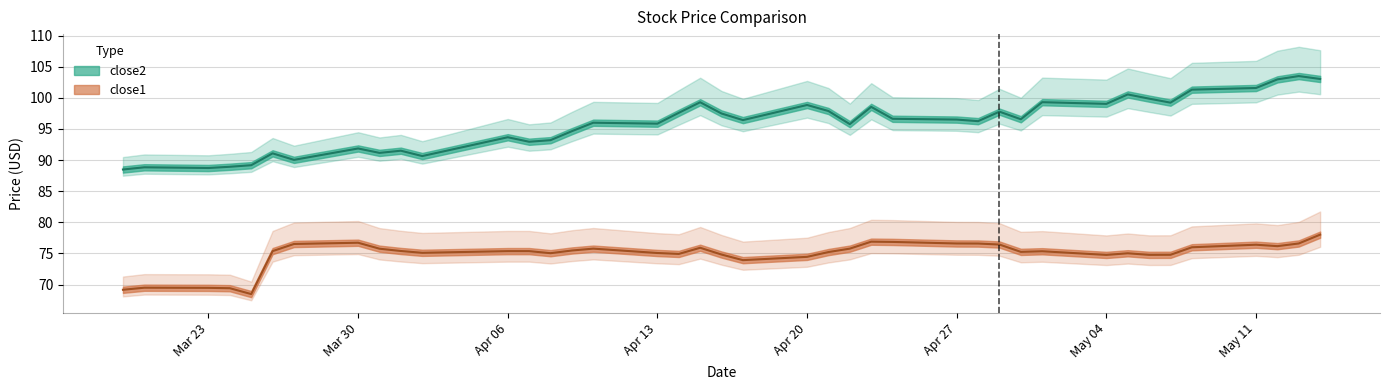

Reading left to right, what are all the values shown in this chart?

close2: 88.5	88.8	88.7	88.9	89.2	91.1	90.0	91.9	91.2	91.5	90.6	93.7	92.9	93.2	94.6	96.0	95.9	97.6	99.3	97.5	96.4	98.9	97.9	95.8	98.5	96.6	96.5	96.3	97.8	96.6	99.3	99.0	100.5	99.9	99.2	101.3	101.6	103.0	103.5	103.0
close1: 69.2	69.5	69.5	69.4	68.5	75.4	76.5	76.7	75.8	75.4	75.1	75.4	75.4	75.0	75.5	75.8	75.1	74.9	75.9	74.8	73.9	74.4	75.2	75.8	76.9	76.8	76.6	76.6	76.4	75.2	75.3	74.8	75.0	74.8	74.8	76.0	76.4	76.2	76.6	78.0